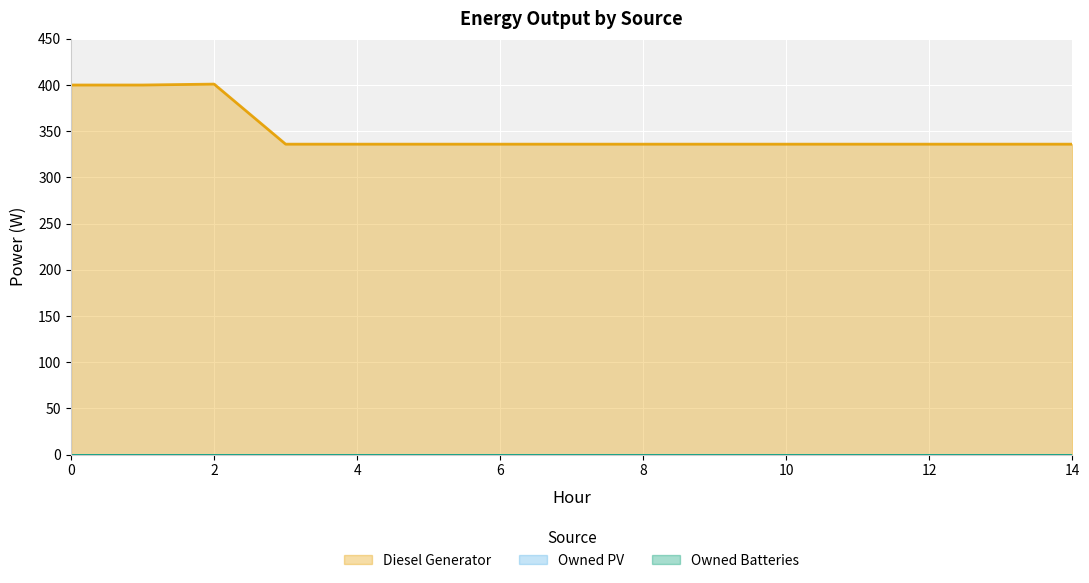

At which label does Diesel Generator reach its minimum?

3